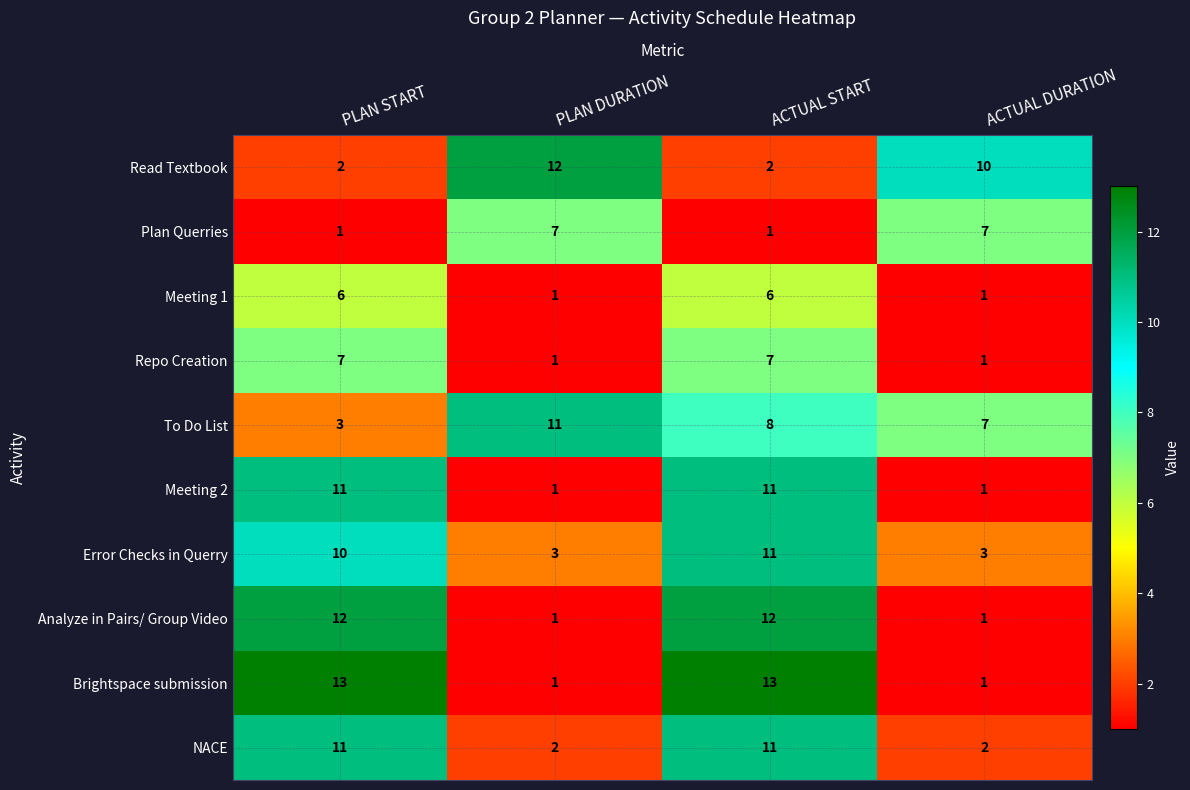

What is the maximum value shown in the chart?

13